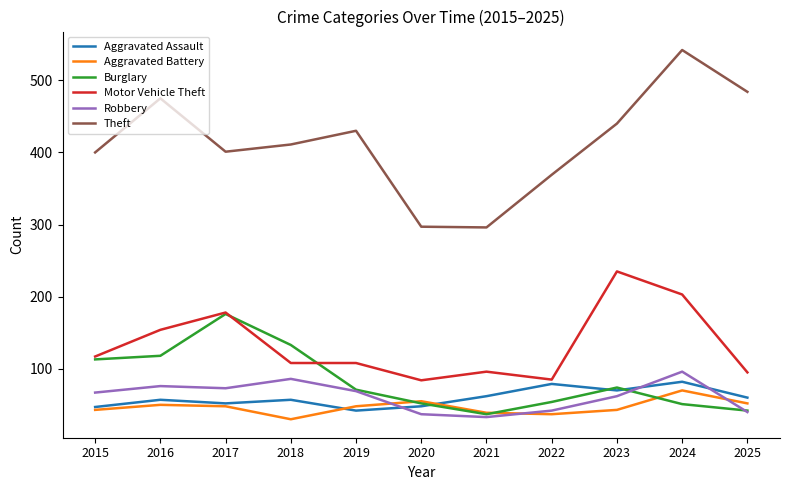

True or false: Aggravated Battery has more than 1 points higher than both neighbors.

True